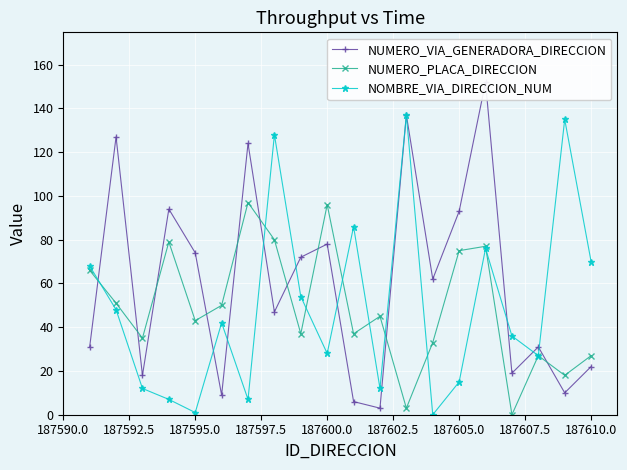

In NUMERO_PLACA_DIRECCION, how many points are lower than both neighbors (excluding endpoints)?

7